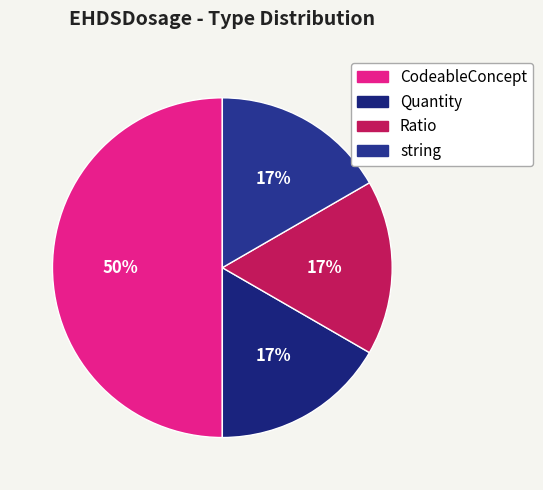

Combined, do Ratio and string account for over 50%?

No